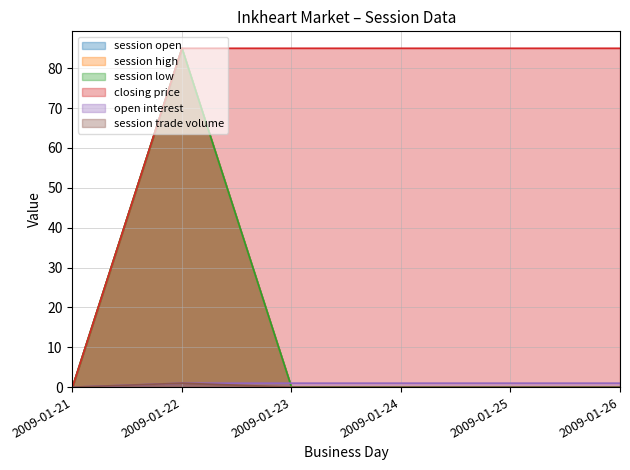

Rank the series by their maximum value, from highest to lowest.

session open, session high, session low, closing price, open interest, session trade volume